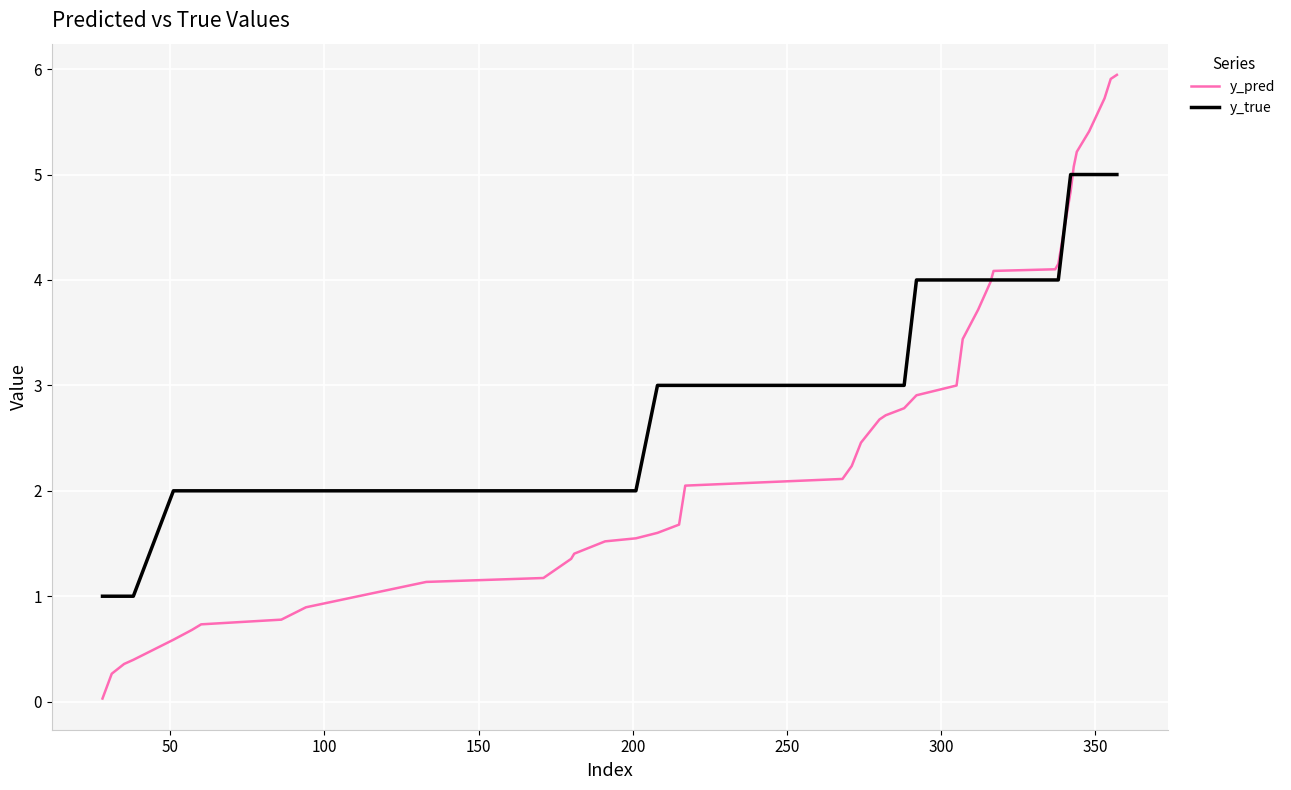

Does the chart have visible grid lines?

Yes